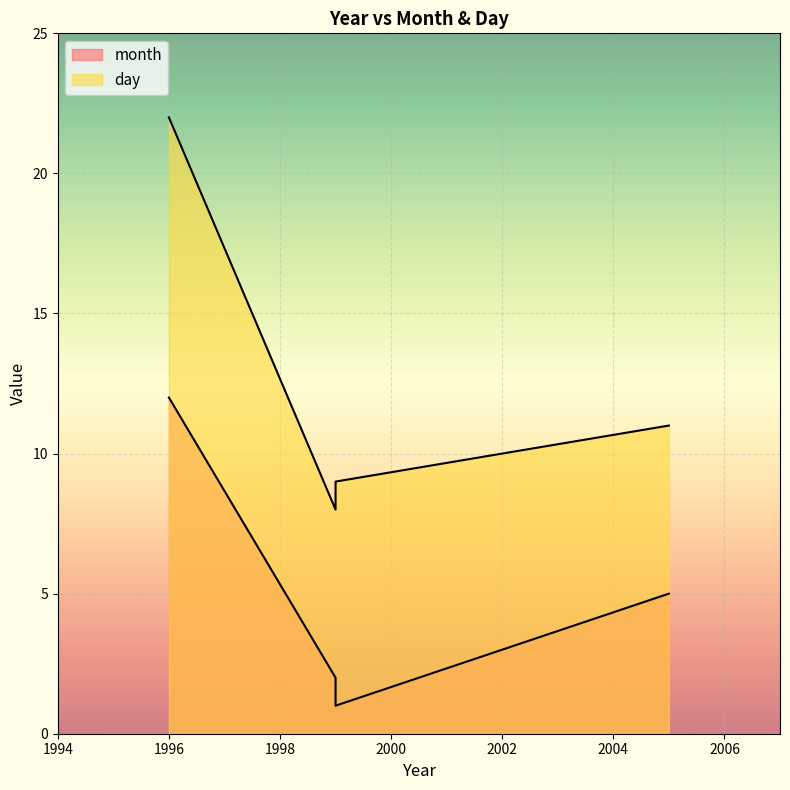

True or false: month and day cross at least once.

False